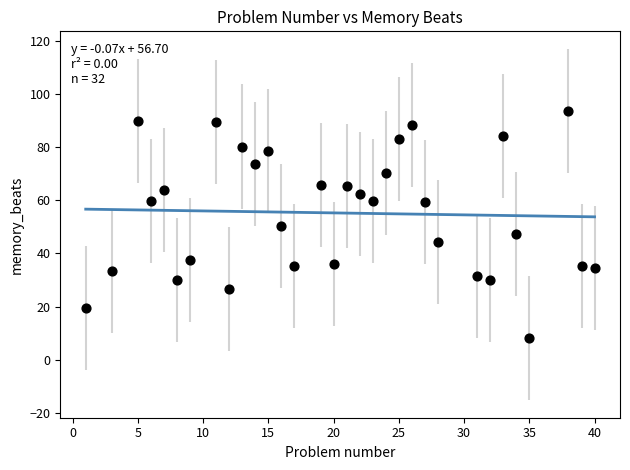

What is the range of Y values (max minus min)?

85.5